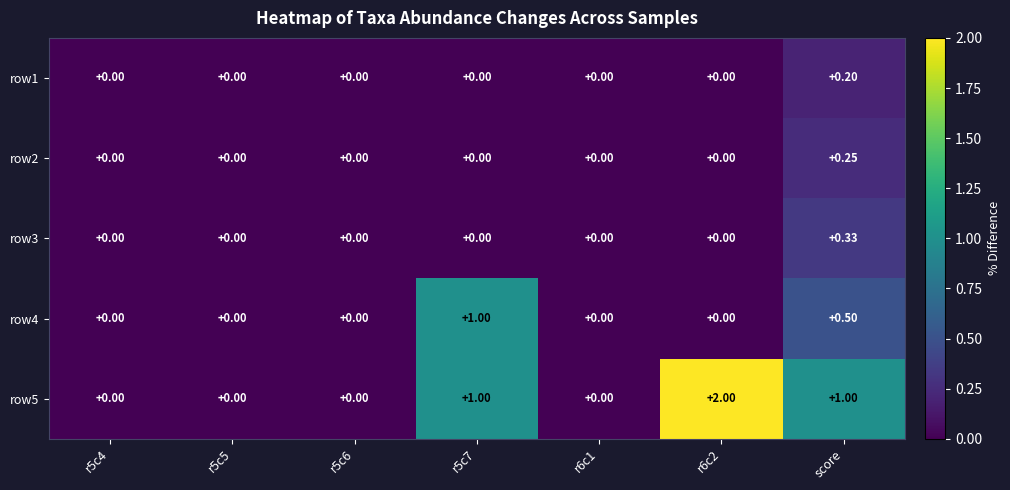

Which series has the largest range (max minus min)?

row5